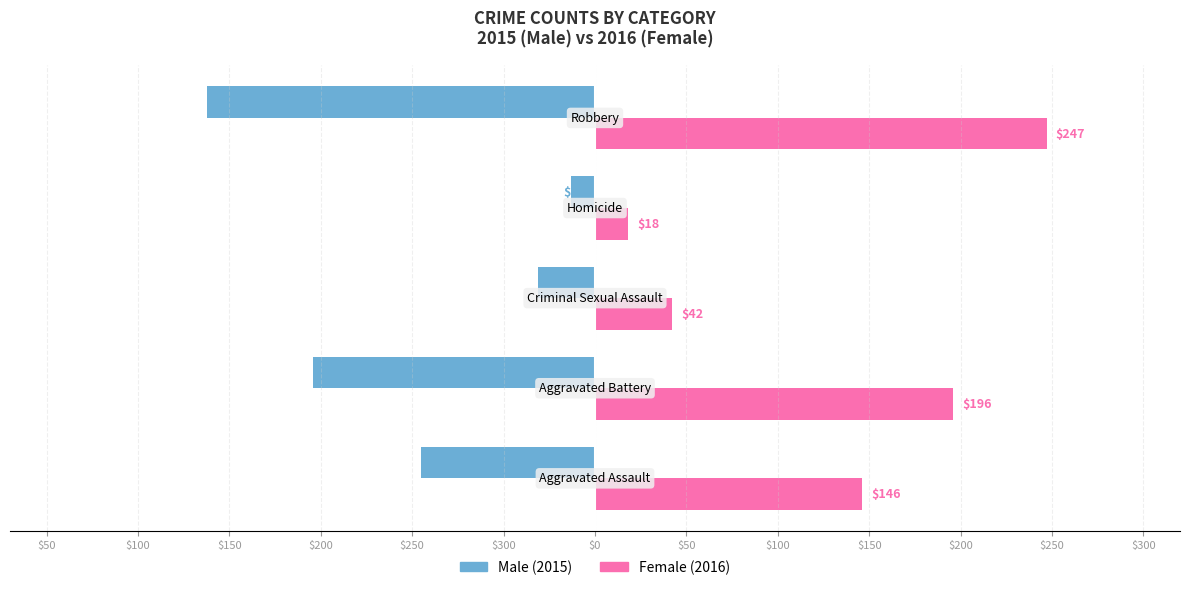

The value of Male at $150 is -13. True or false?

True